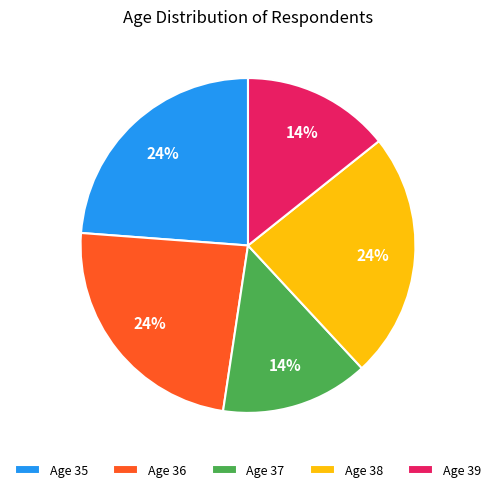

To the nearest percent, what portion does Age 35 represent?

24%